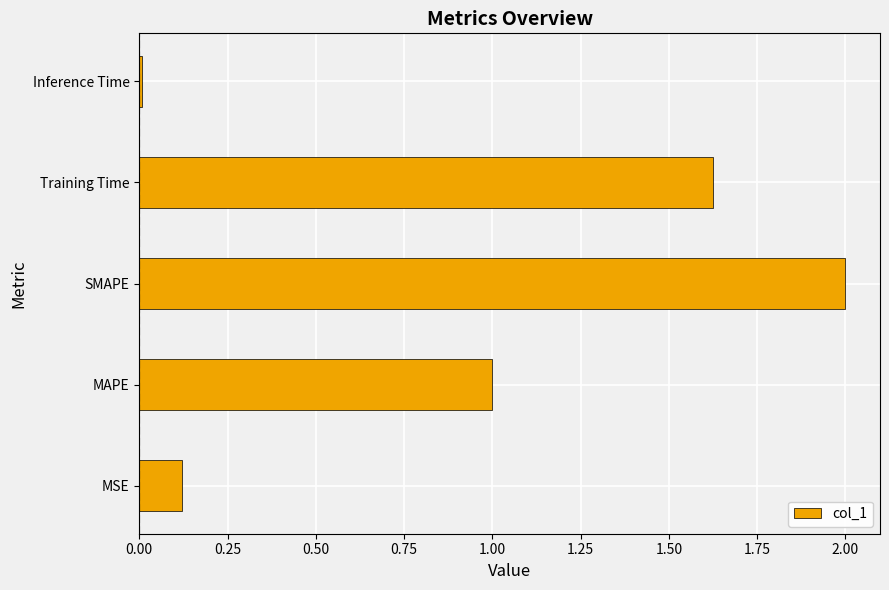

Is it true that the value at MSE is 0.2?

False